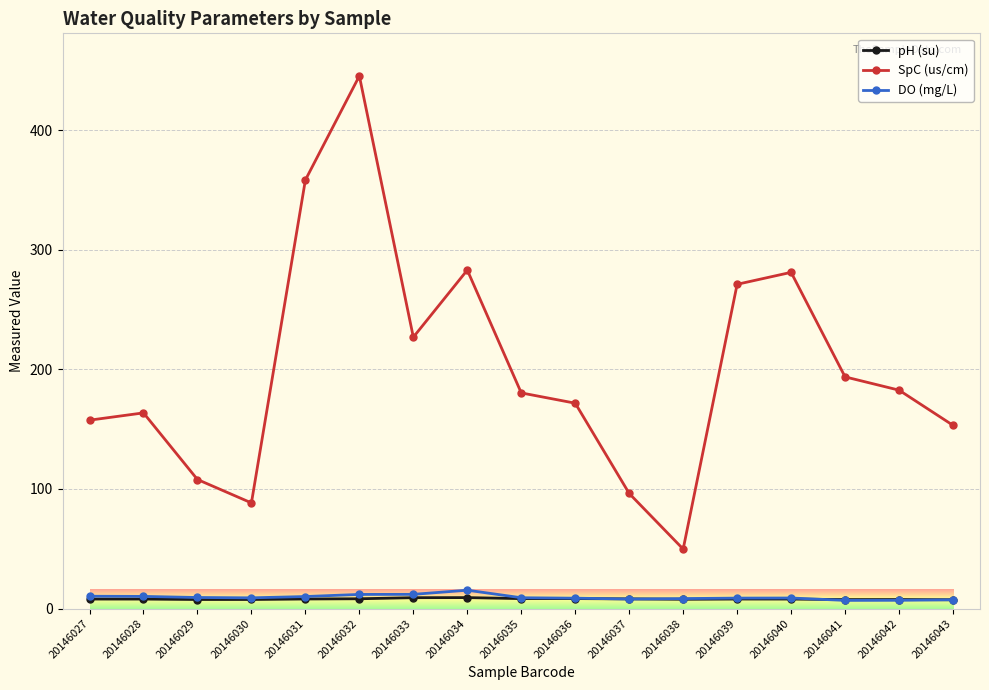

What are all the series names shown in the legend?

pH (su), SpC (us/cm), DO (mg/L)